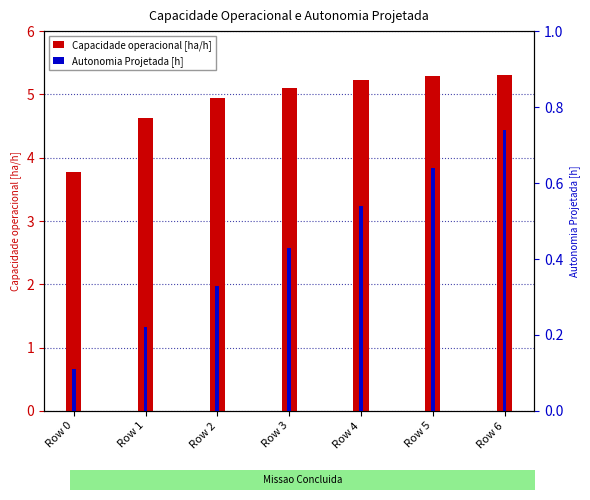

Which series has the largest total across all categories?

Capacidade operacional [ha/h]